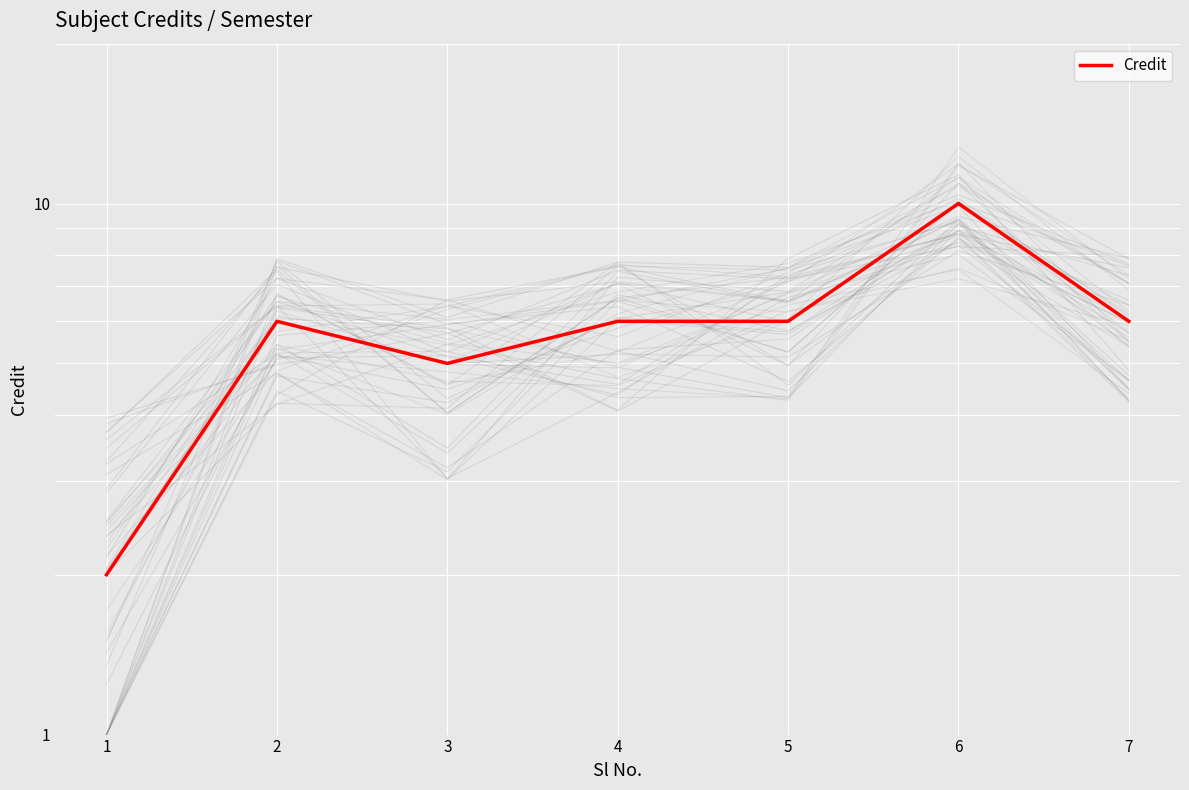

What is the sum of the values at 1 and 5?

8